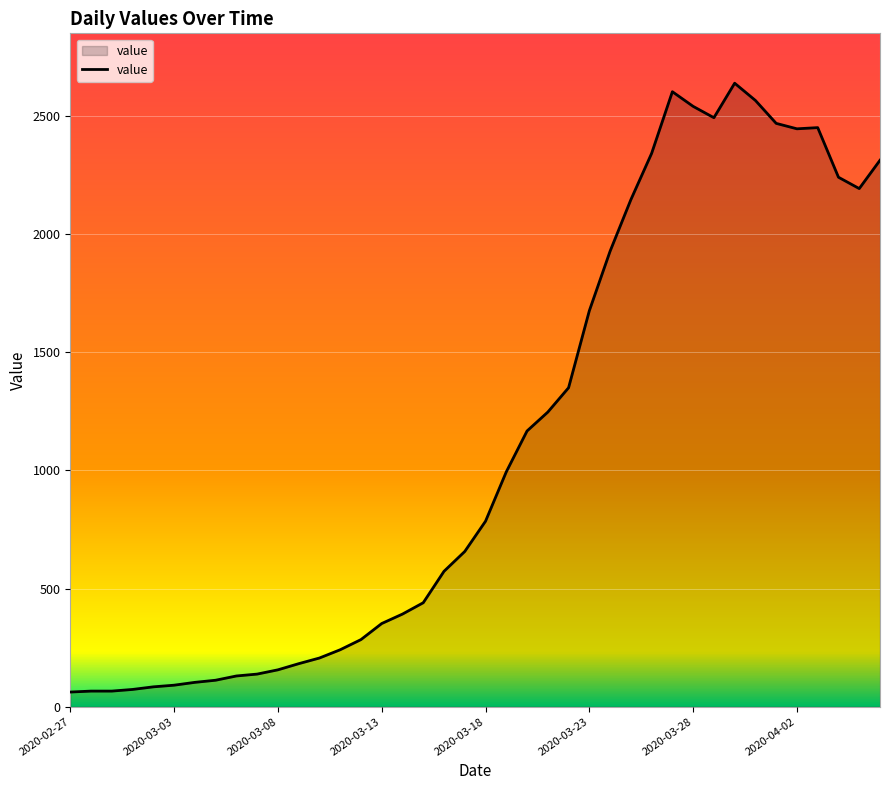

What is the difference between the maximum and minimum values?

2577